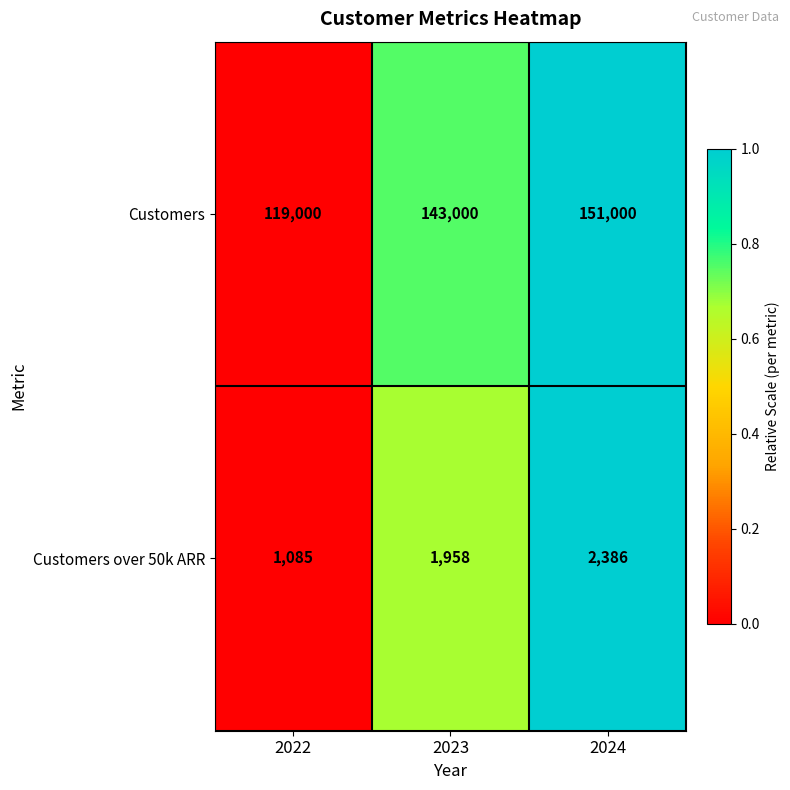

Which series has the largest total across all categories?

Customers